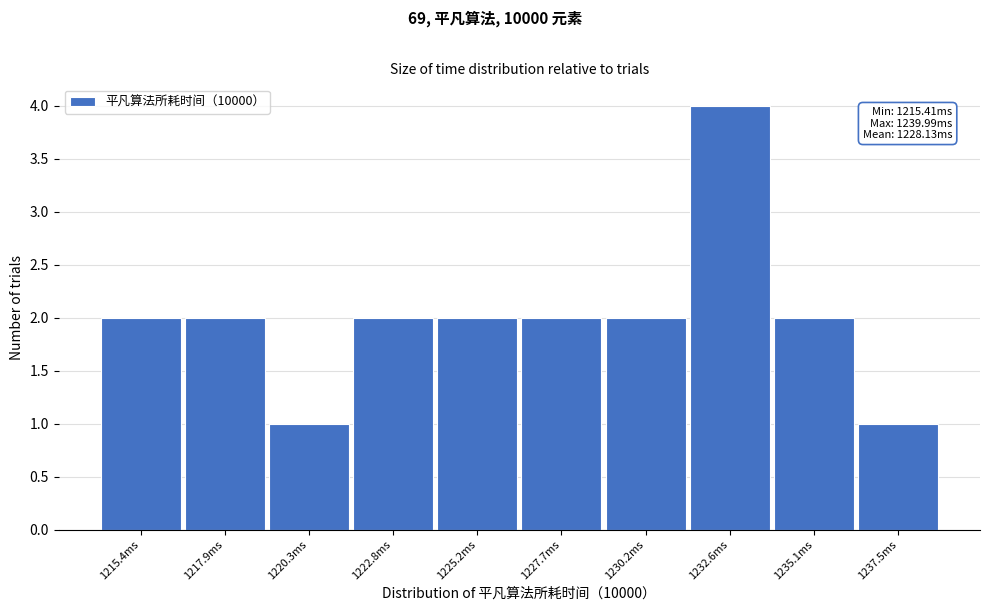

Reading right to left, extract all data points from this chart.

1237.5ms=1	1235.1ms=2	1232.6ms=4	1230.2ms=2	1227.7ms=2	1225.2ms=2	1222.8ms=2	1220.3ms=1	1217.9ms=2	1215.4ms=2